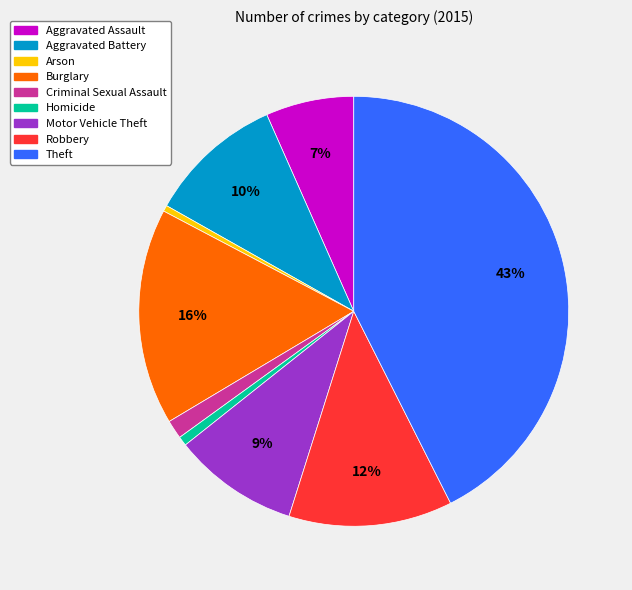

Does Arson represent more than half of the total?

No